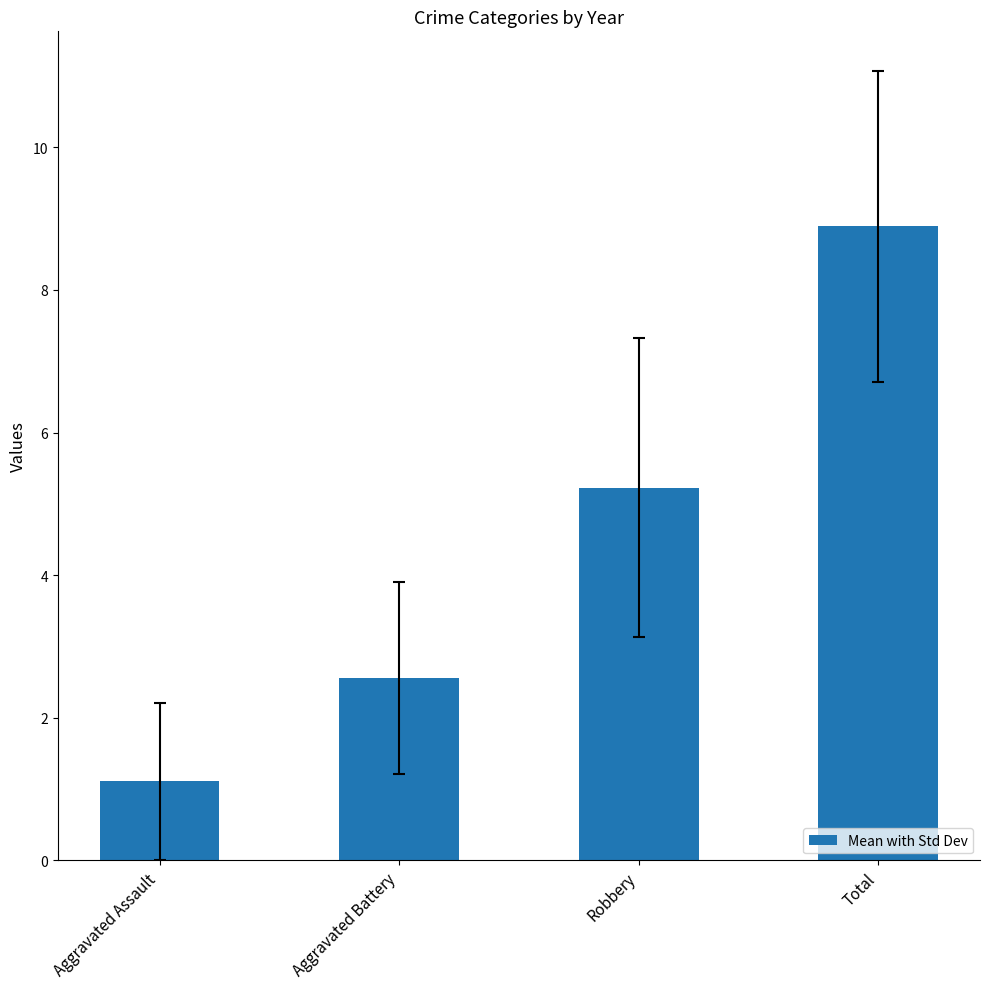

Reading left to right, what are all the values shown in this chart?

Aggravated Assault=1.1	Aggravated Battery=2.6	Robbery=5.2	Total=8.9